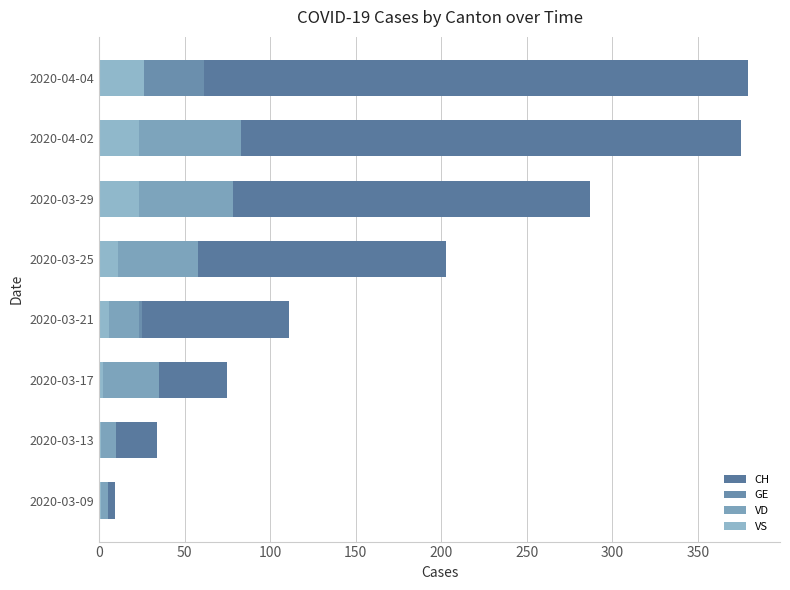

Reading right to left, extract all data points from this chart.

CH: 379	375	287	203	111	75	34	9
GE: 61	62	59	50	25	19	7	3
VD: 0	83	78	58	23	35	10	5
VS: 26	23	23	11	6	2	1	1